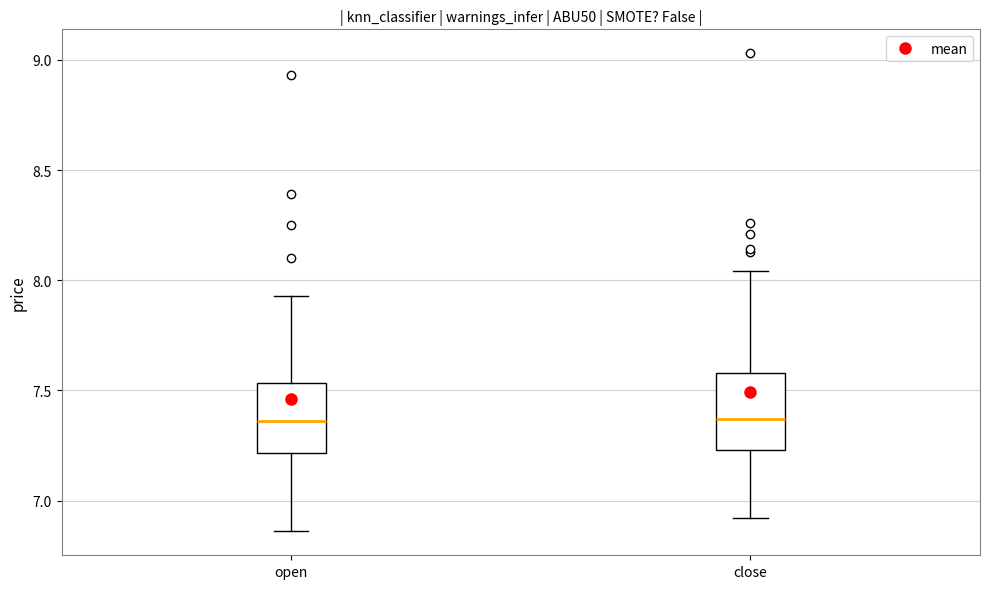

Reading left to right, read every box against the y-axis: the position of its median line, the range the box covers, and the ends of its whiskers. The values are not printed on the chart, so give them approximately, as read against the axis.

open: median 7.35, box 7.20 to 7.55, whiskers 6.85 to 7.95
close: median 7.35, box 7.25 to 7.60, whiskers 6.90 to 8.05